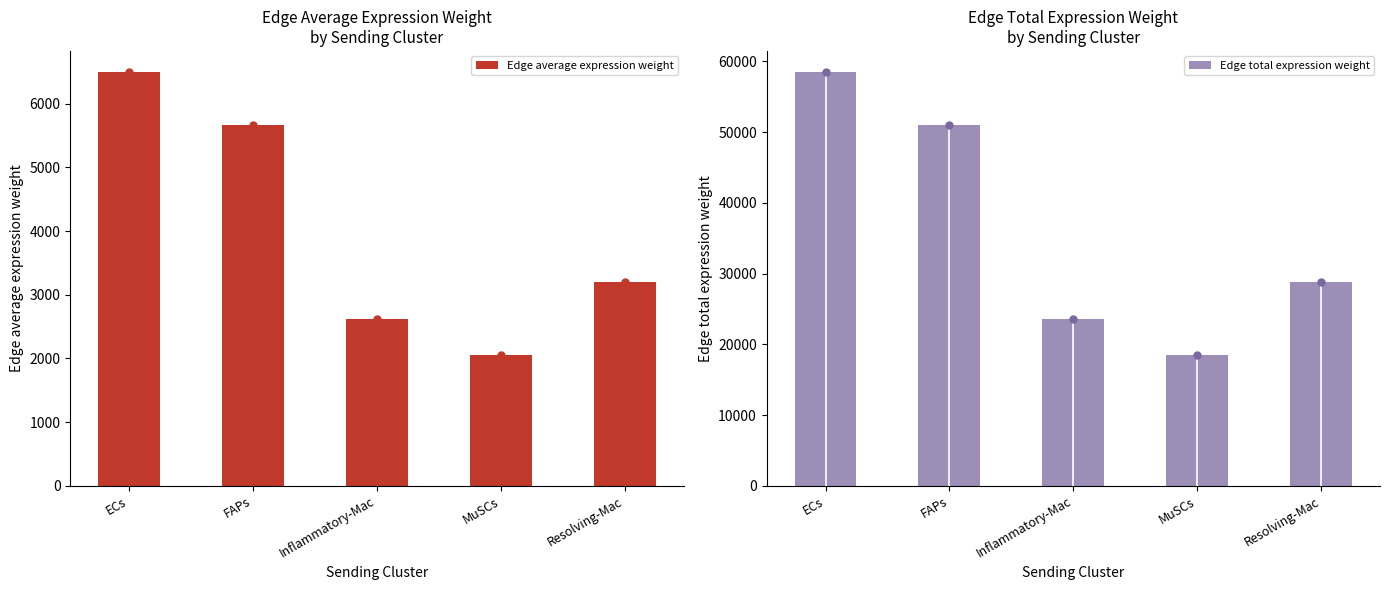

At how many categories does at least one series exceed 36489?

2